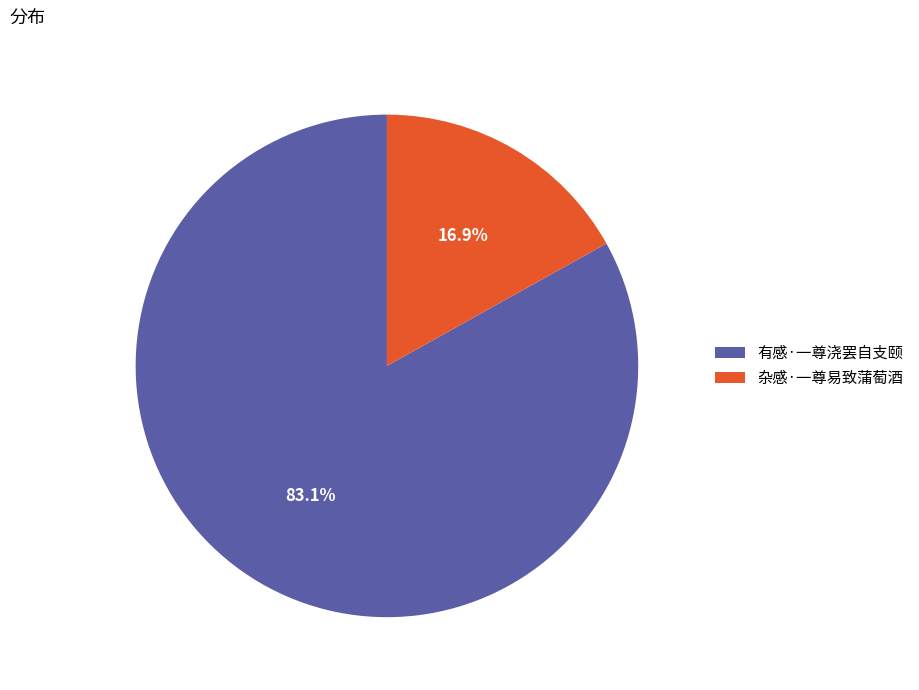

To the nearest percent, what portion does 杂感·一尊易致蒲萄酒 represent?

17%